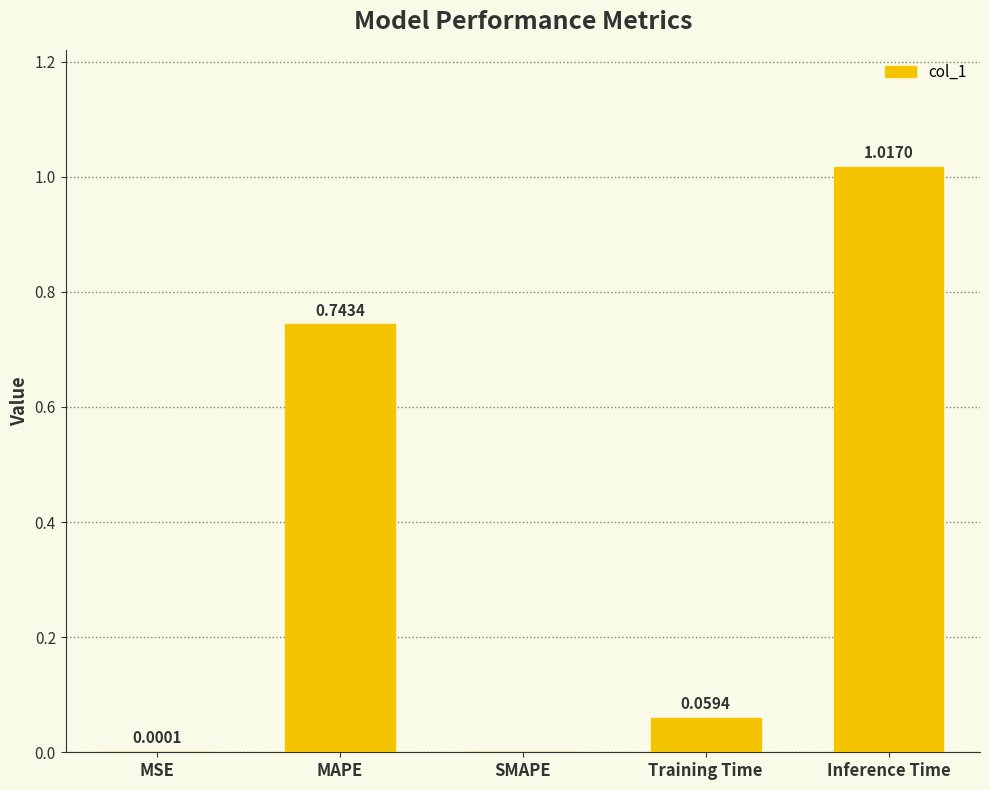

At which category does the chart reach its peak across all series?

Inference Time